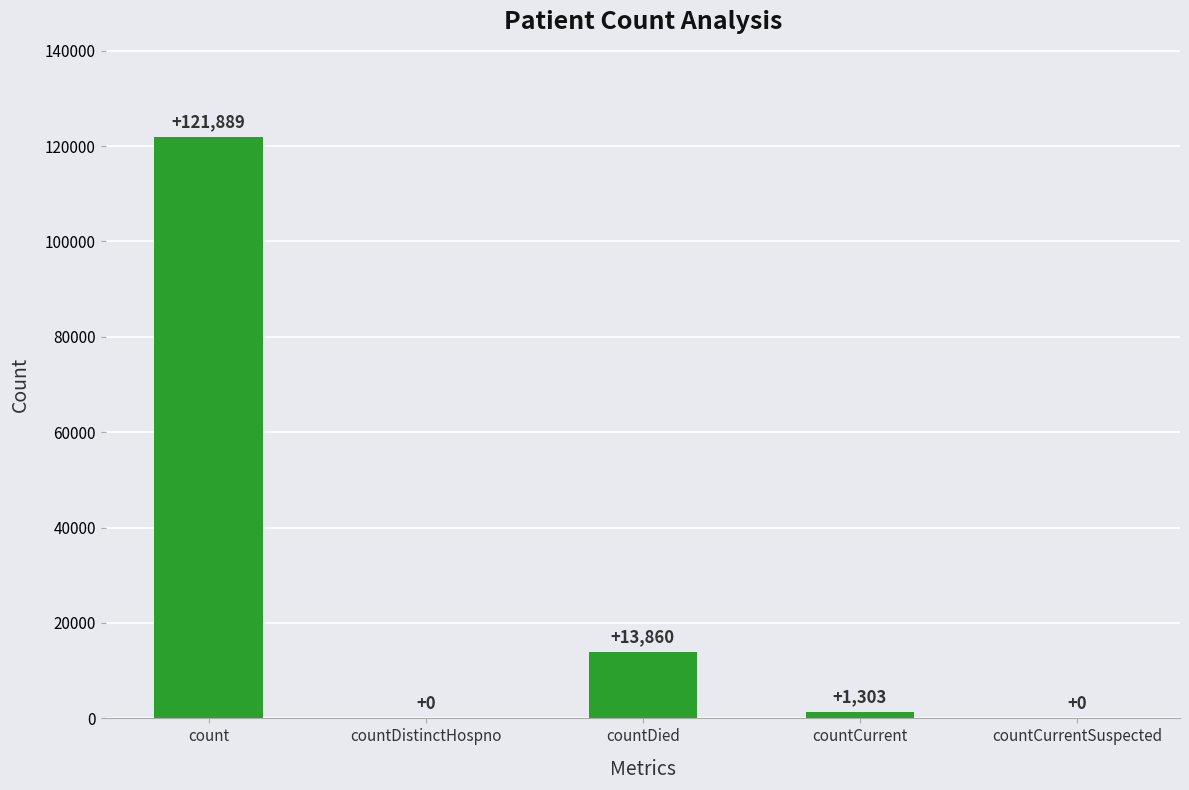

The chart shows a value of 121889 at count. True or false?

True